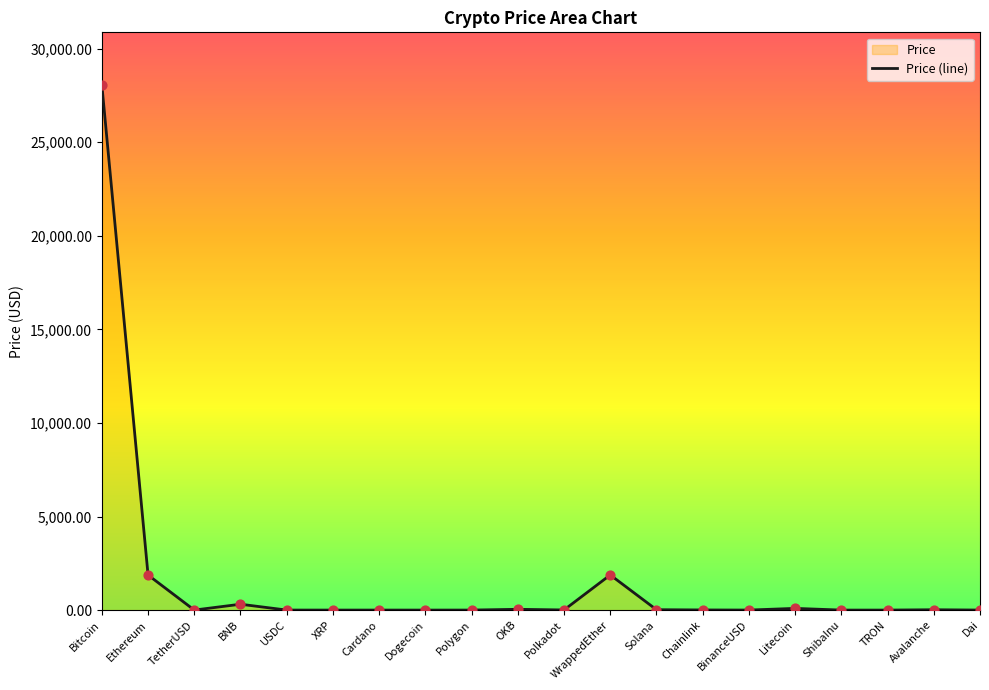

Between WrappedEther and TRON, which is larger?

WrappedEther